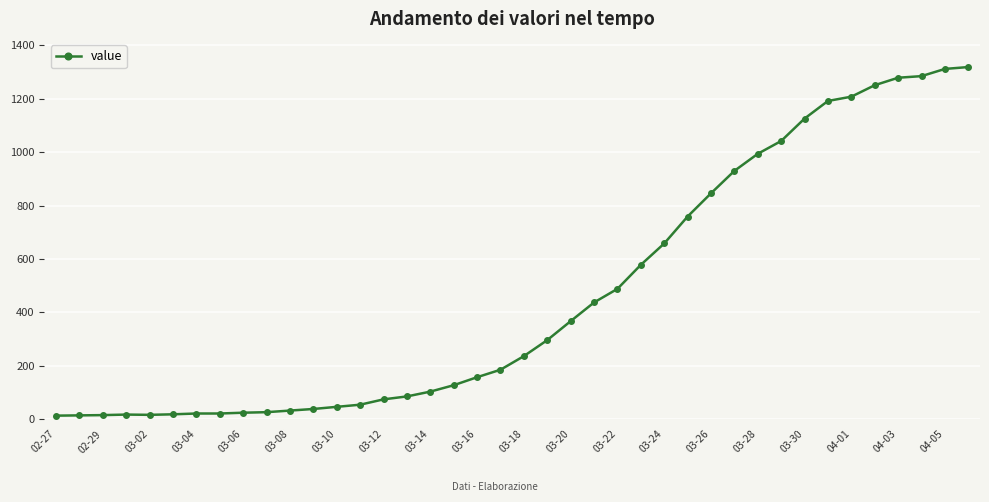

What is the maximum value shown in the chart?

1319